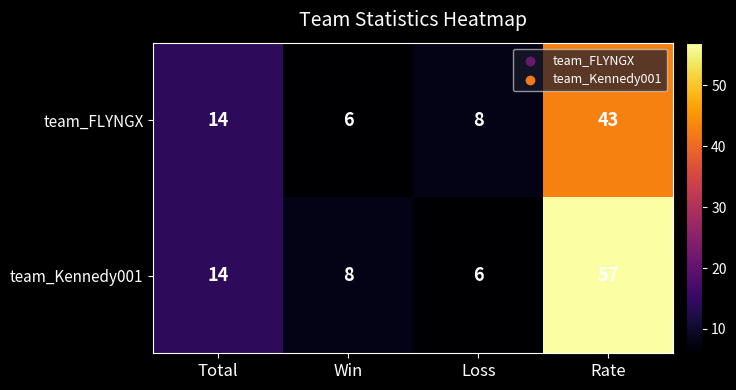

The value of team_Kennedy001 at Win is 5. True or false?

False